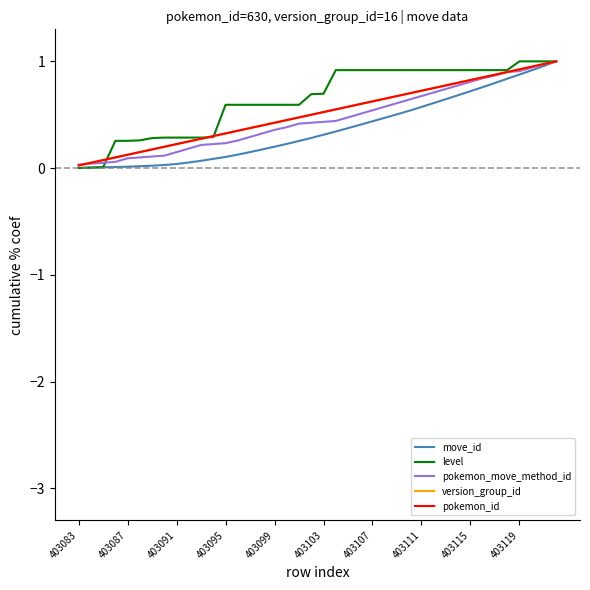

How many lines are shown in the chart?

5